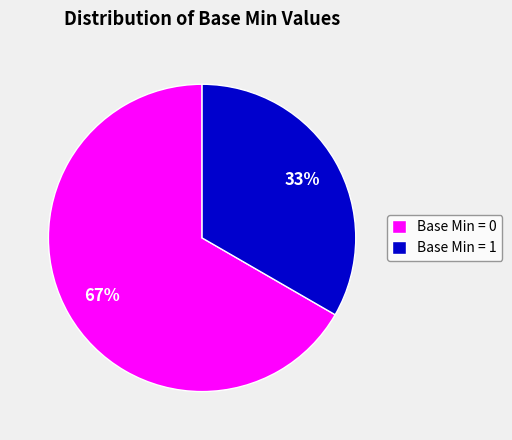

Which category accounts for the majority?

Base Min = 0